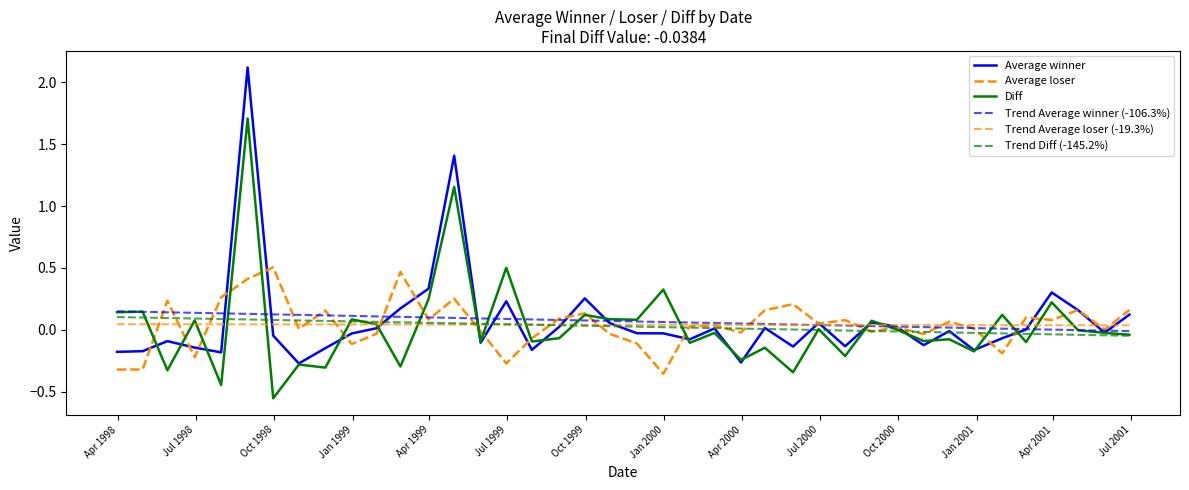

How many lines are shown in the chart?

6